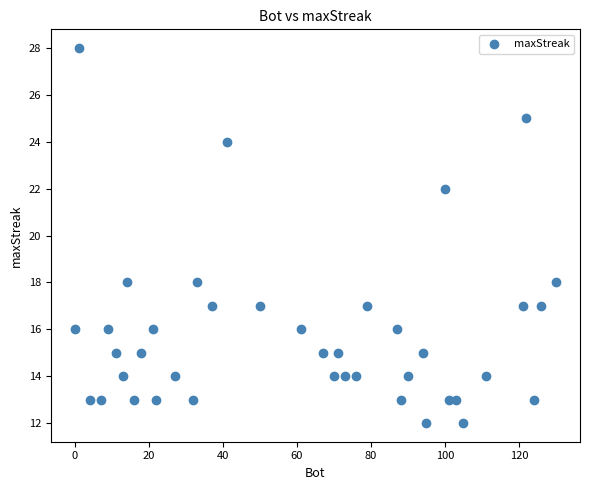

What is the range of Y values (max minus min)?

16